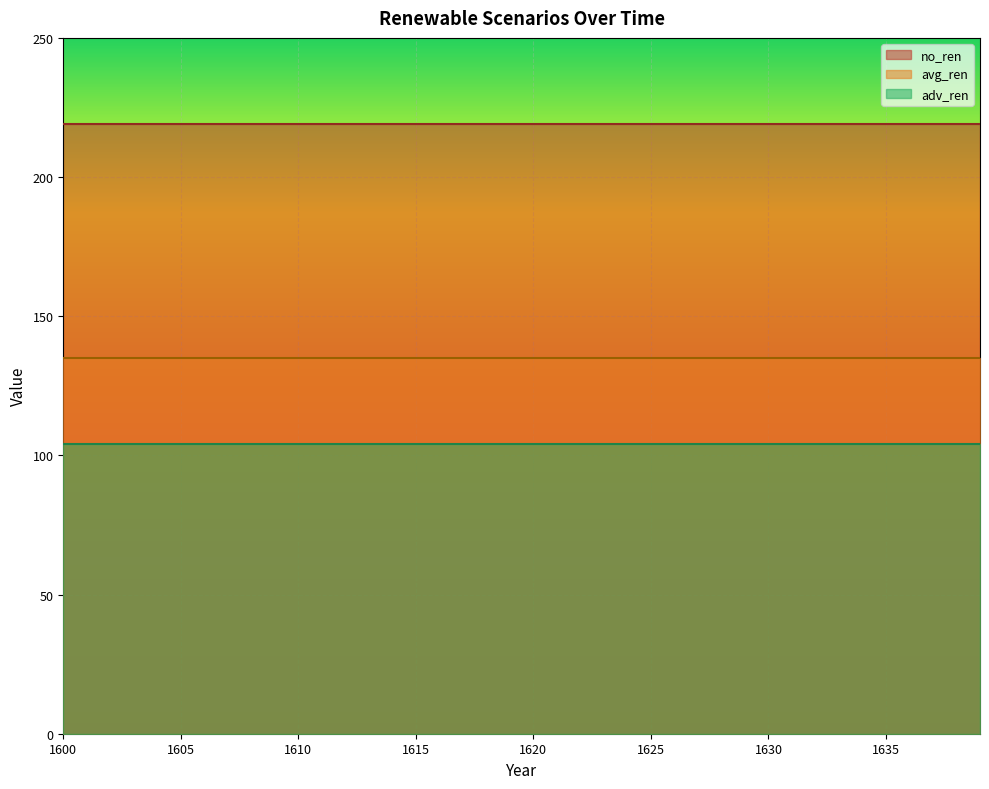

Between 1606 and 1620, which series saw the biggest shift?

no_ren